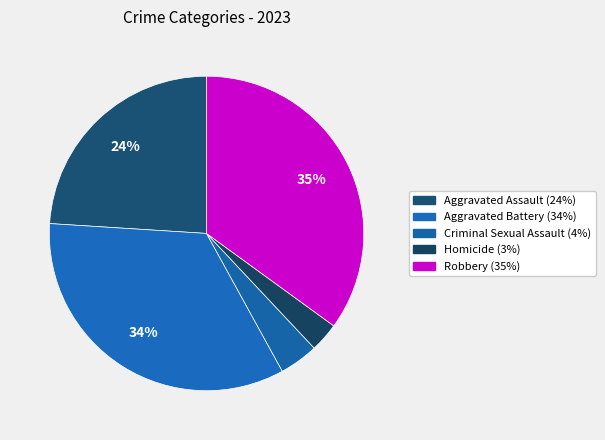

To the nearest percent, what portion does Robbery represent?

35%